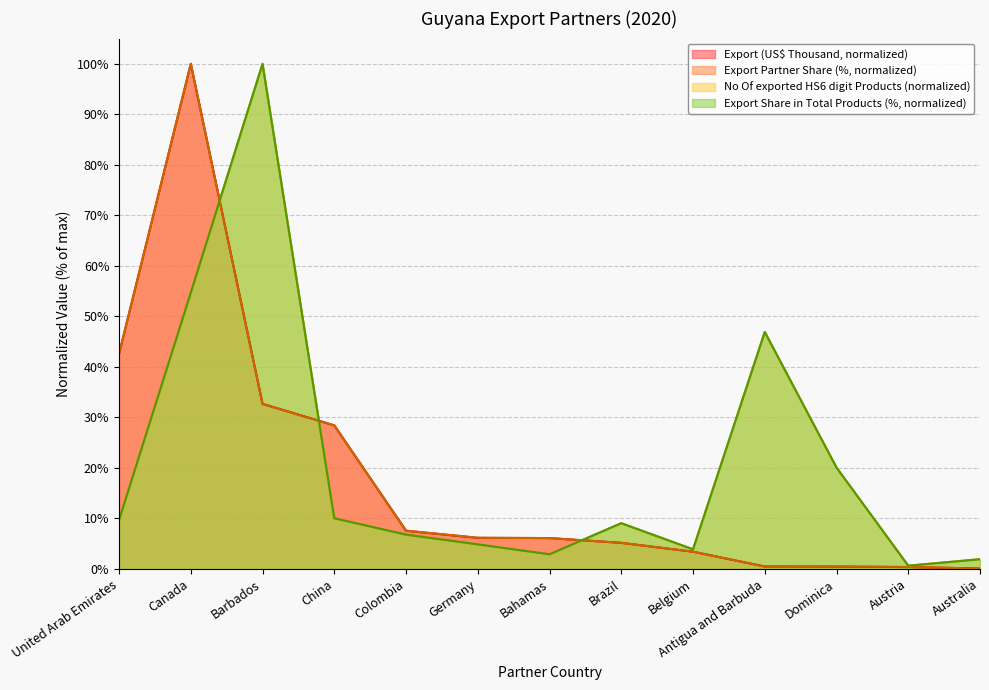

Where does the Export Share in Total Products (%) series first go above 9?

United Arab Emirates